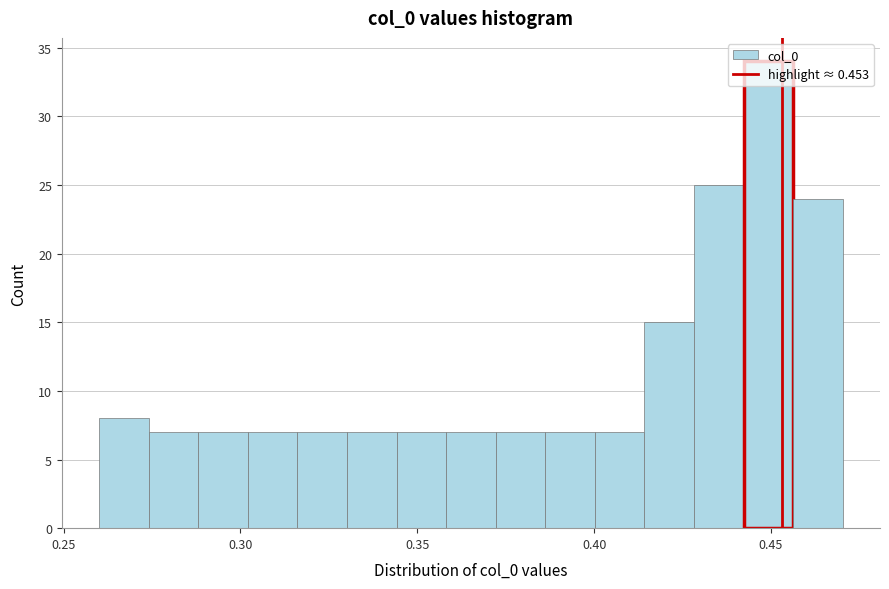

Around what value on the x-axis is the tallest bar? Give the approximate position of its centre, as read against the axis.

0.450